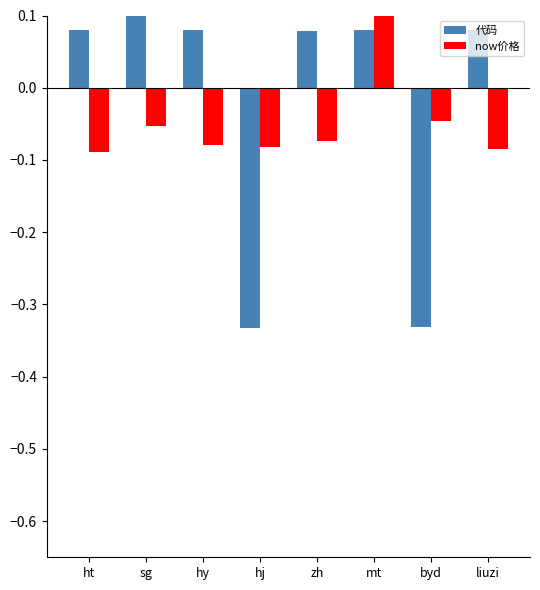

What is the label of the 2nd bar from the left?

sg